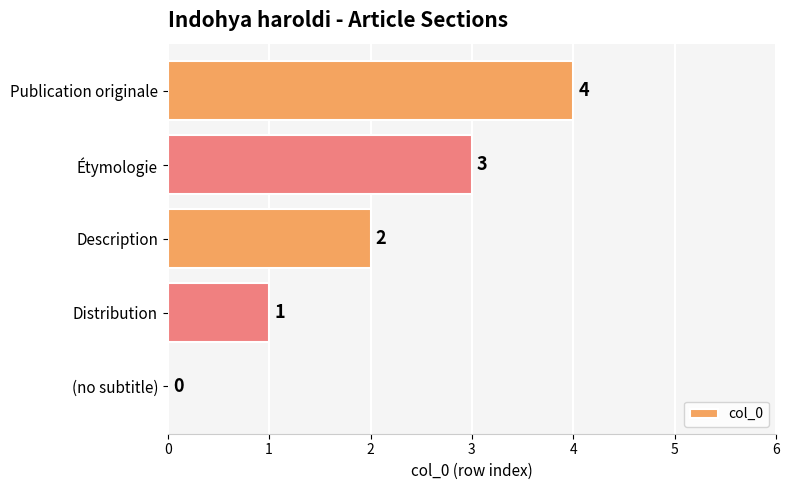

True or false: the data shows 4 at Publication originale.

True